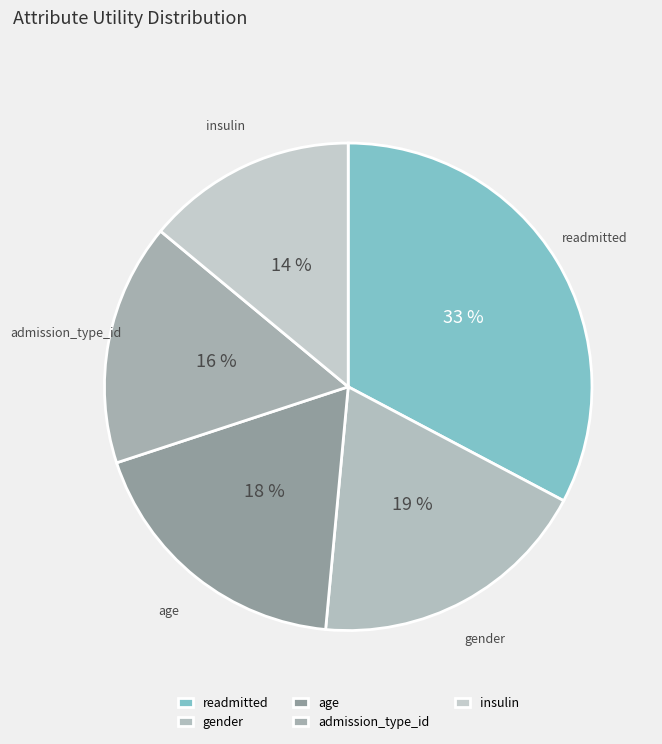

How many segments does this pie chart have?

5